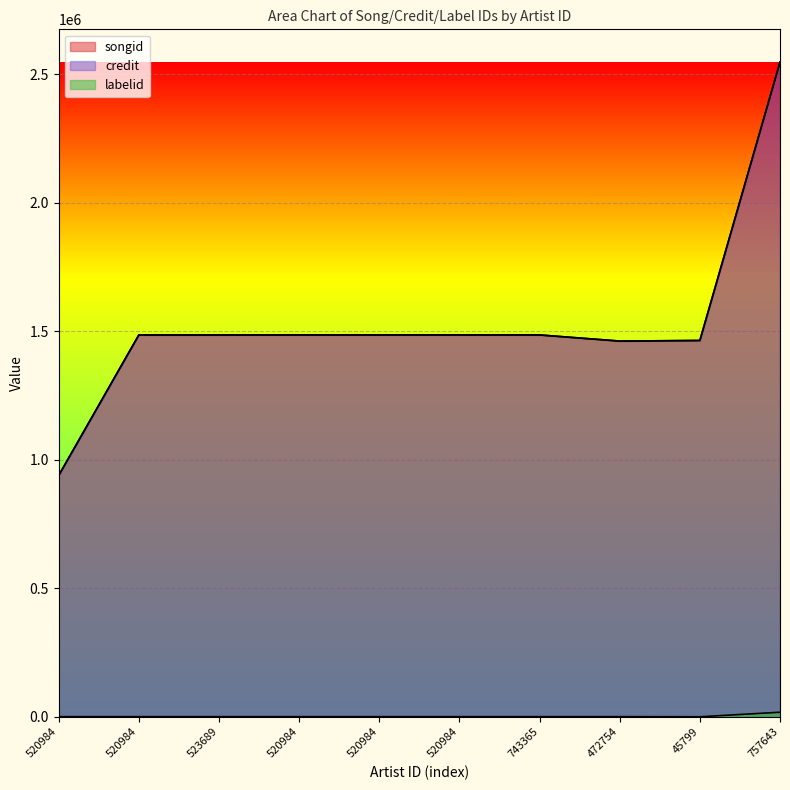

At which label does songid first exceed 1485296?

743365